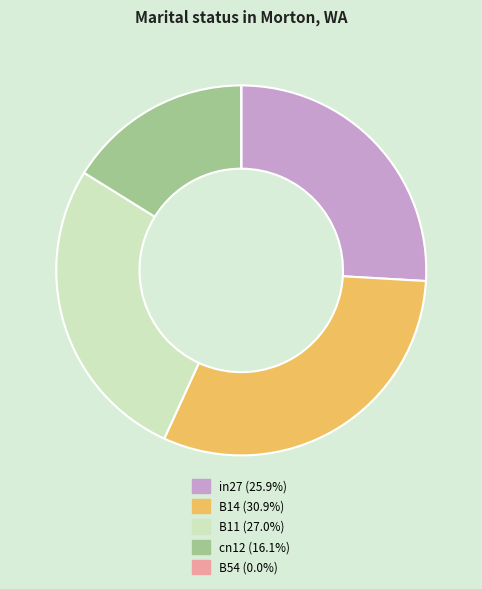

Between in27 and B14, which is larger?

B14